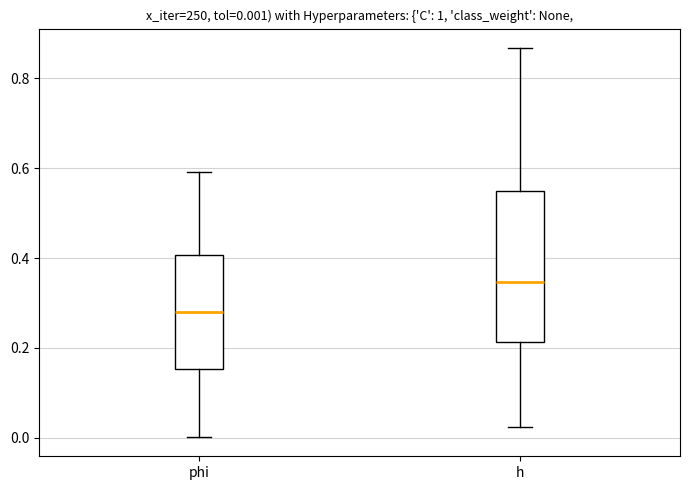

Which box is the tallest, from its lower edge to its upper edge?

h